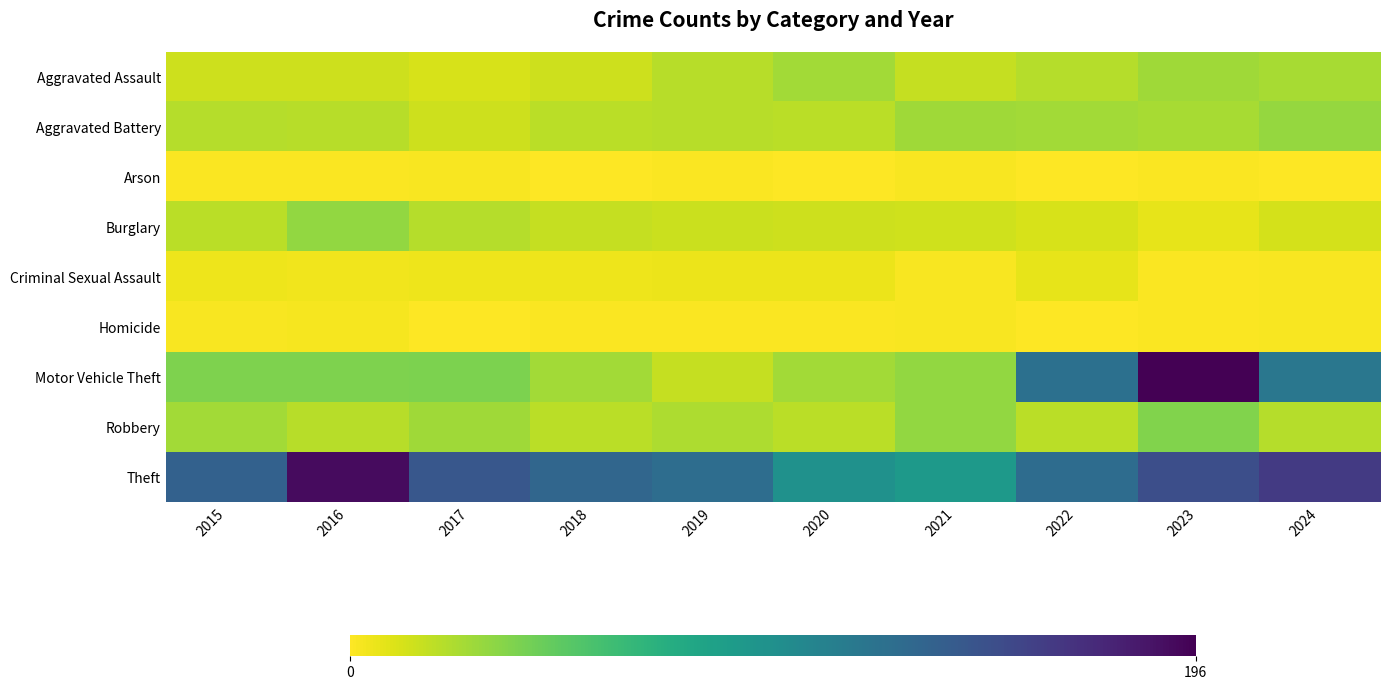

Which series has the largest total across all categories?

Theft